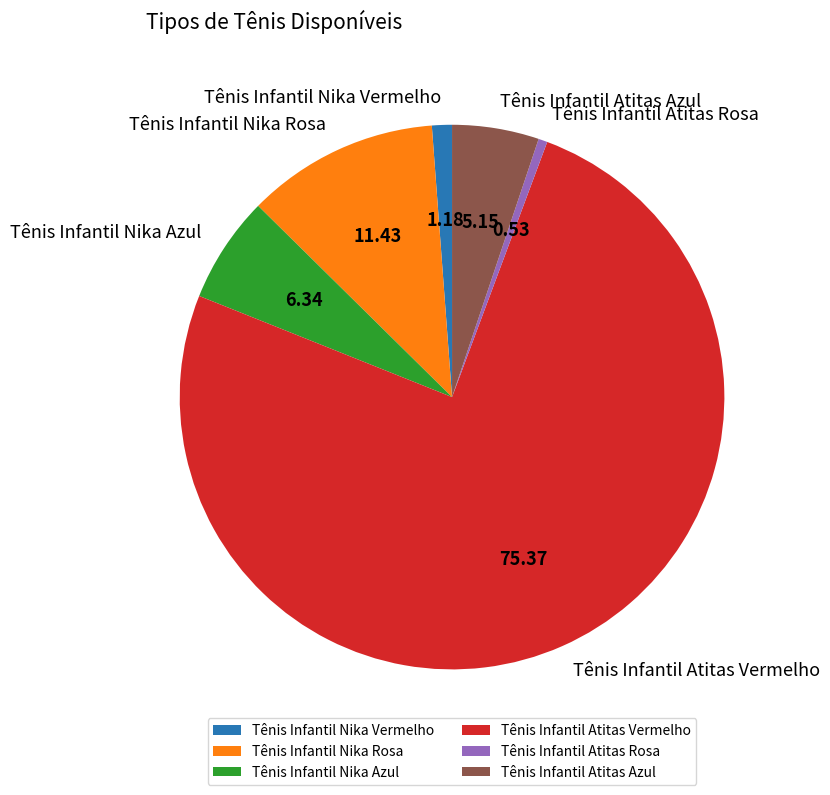

Do Tênis Infantil Nika Rosa and Tênis Infantil Atitas Vermelho together represent more than half of the pie?

Yes